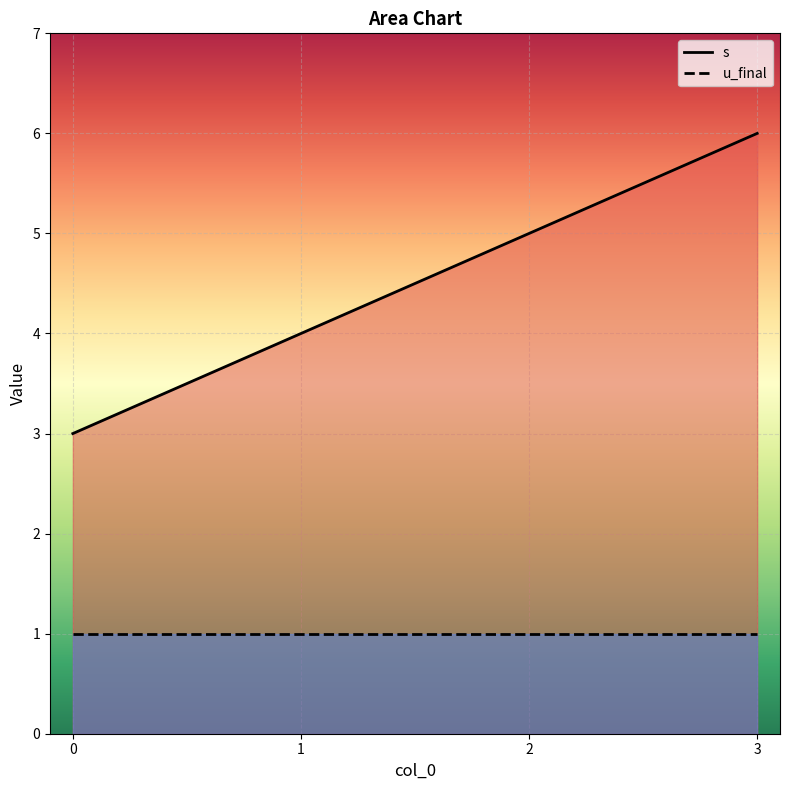

Reading left to right, extract all data points from this chart.

0=3	1=4	2=5	3=6